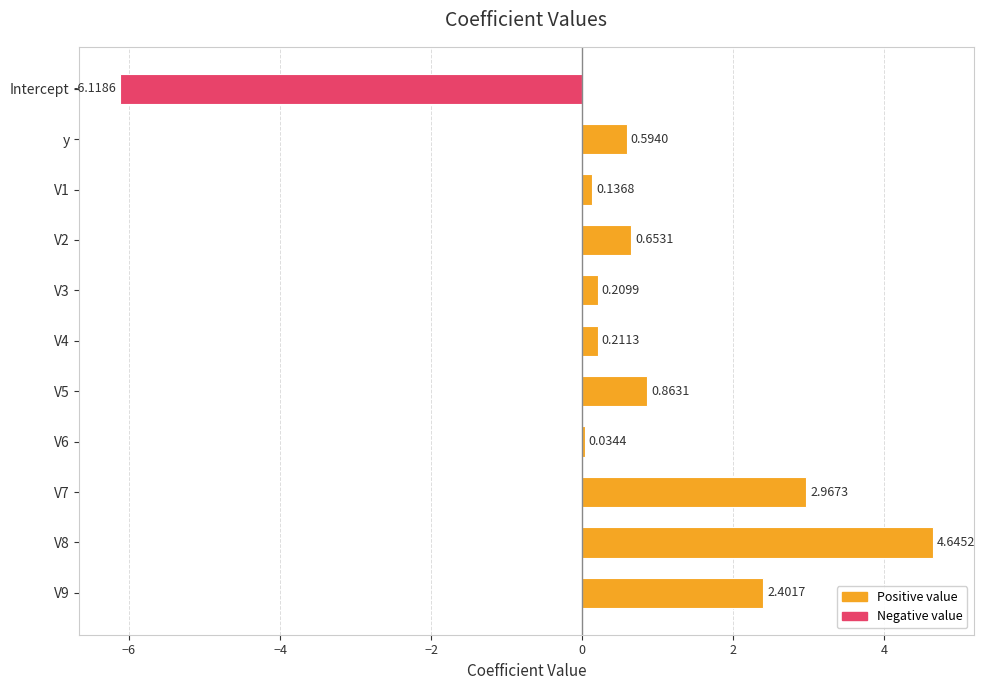

How many distinct data groups are displayed?

1